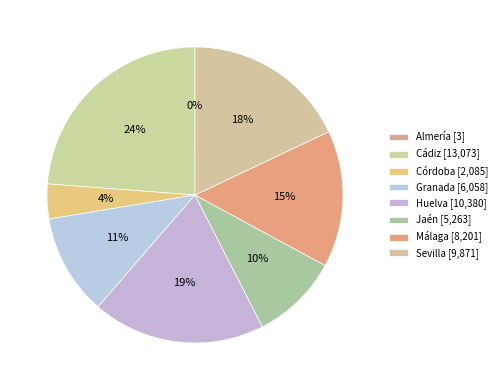

Which slice is the largest?

Cádiz